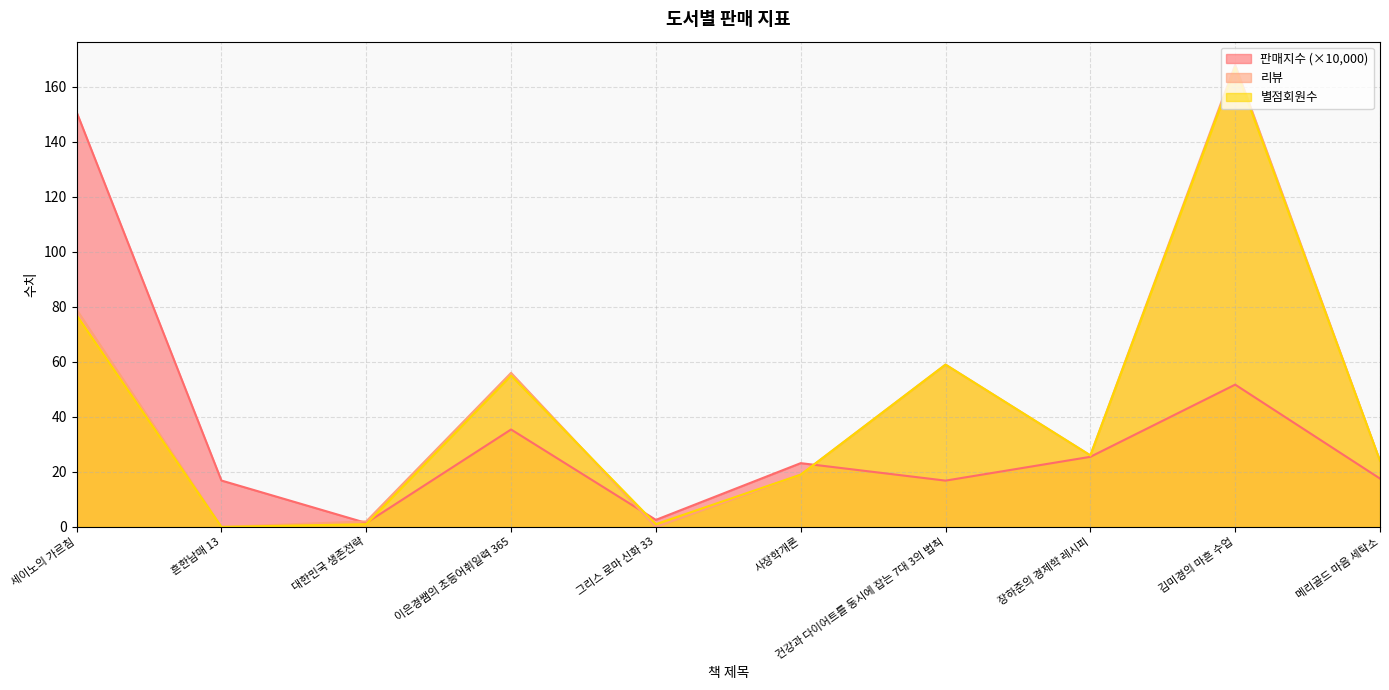

How many lines are shown in the chart?

3